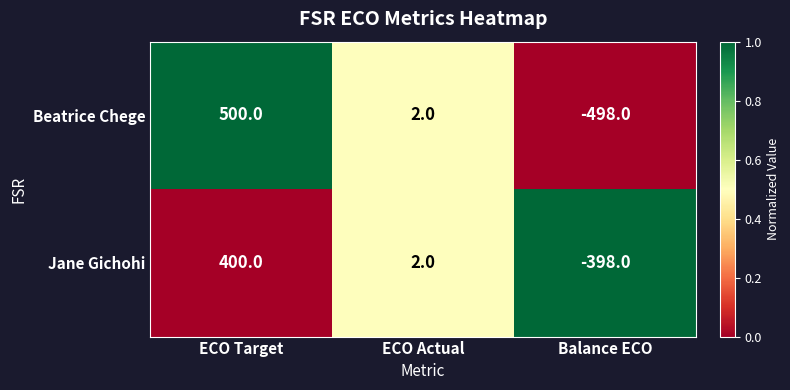

Is it true that Beatrice Chege equals -498 at Balance ECO?

True